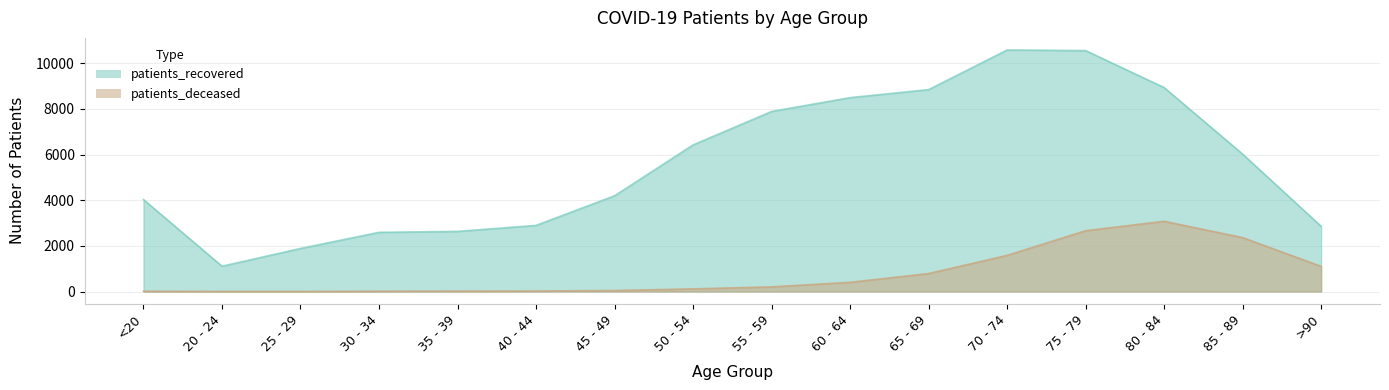

What is the difference between the second highest and minimum values in the patients_deceased series?

2662